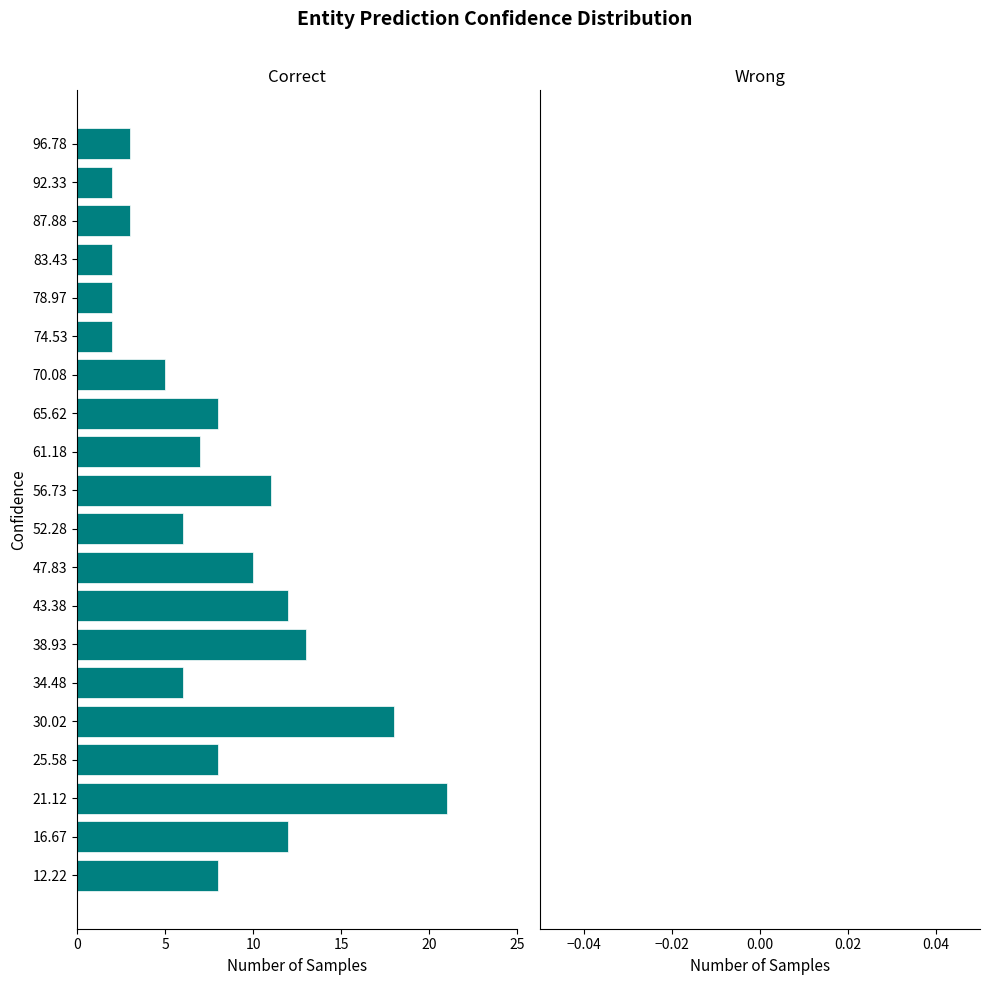

Are the bars horizontal?

Yes